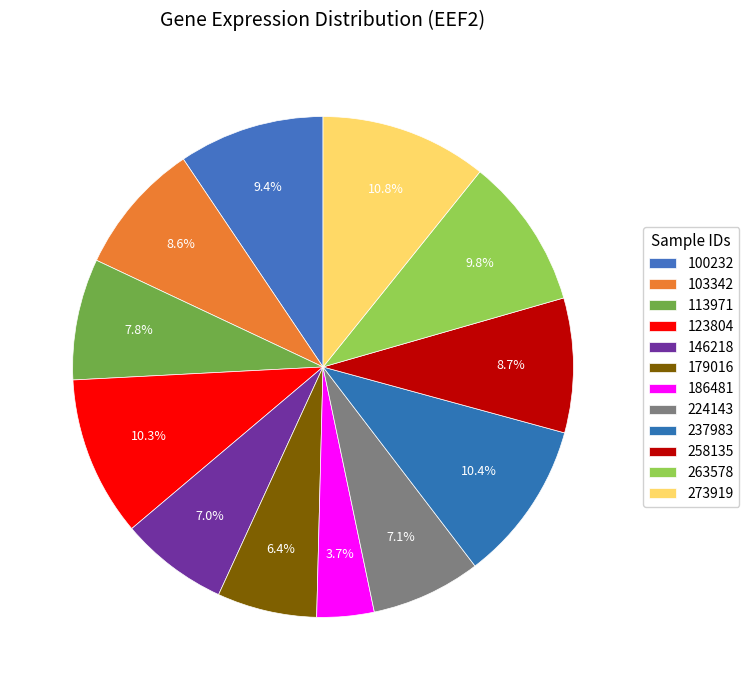

The 100232 slice represents 9% of the pie. True or false?

True